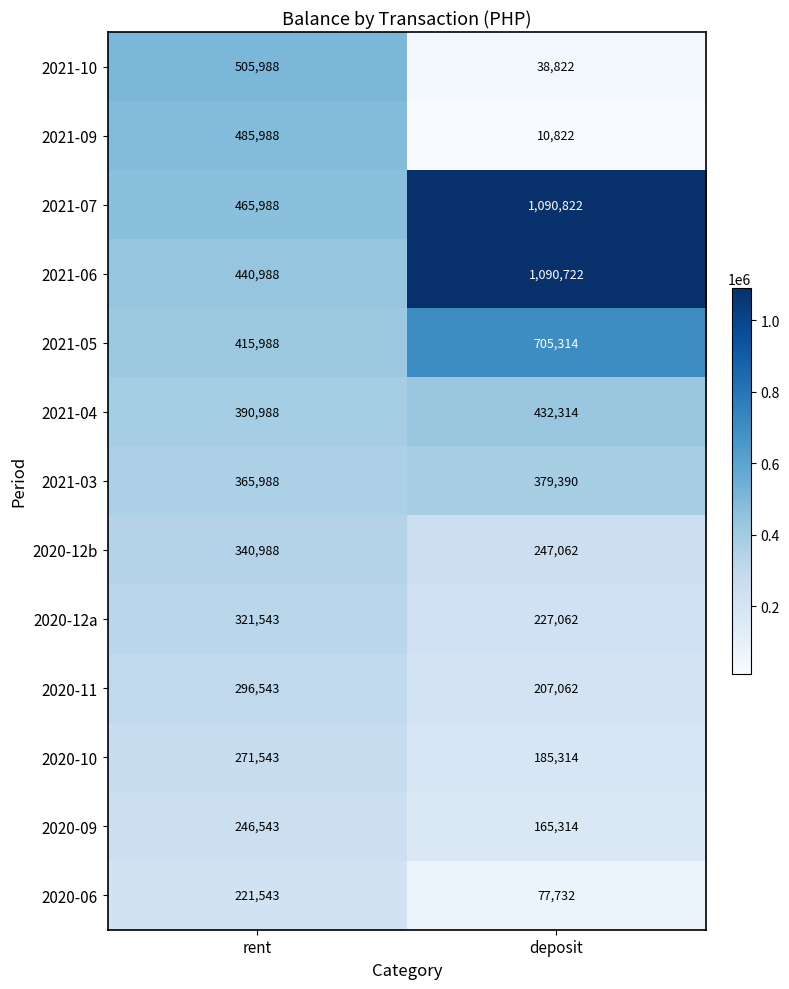

Is it true that 2020-10 equals 271543 at rent?

True